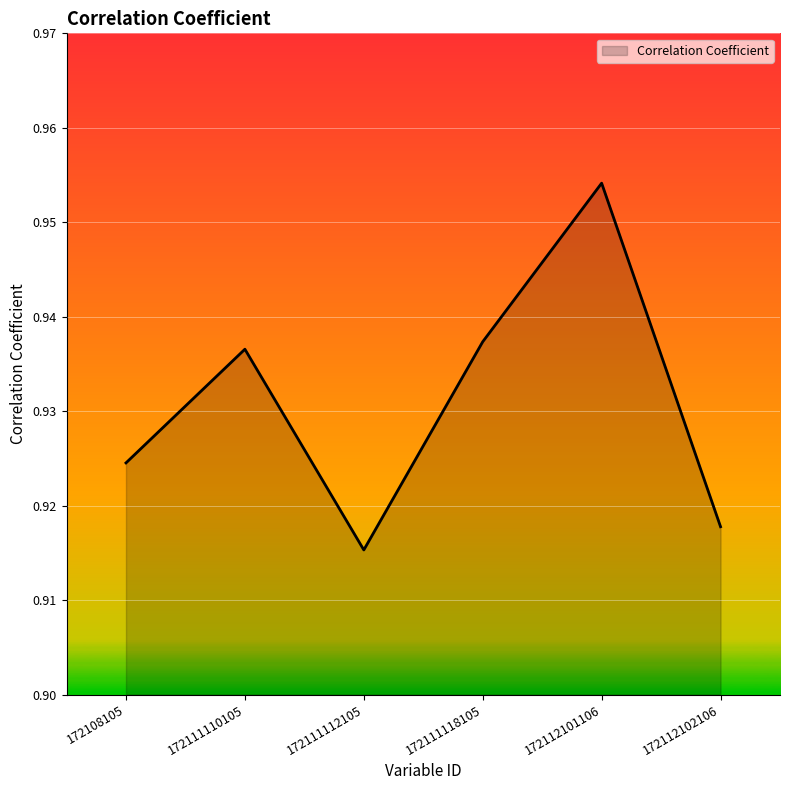

At which category does the chart reach its peak across all series?

172112101106